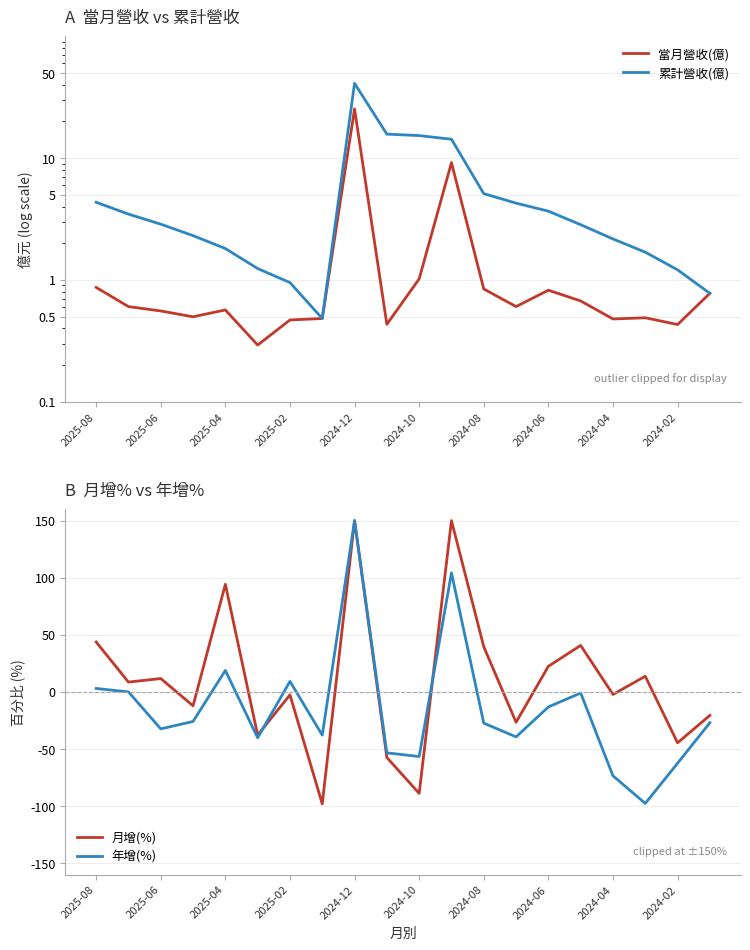

What are all the series names shown in the legend?

當月營收(億), 累計營收(億), 月增(%), 年增(%)